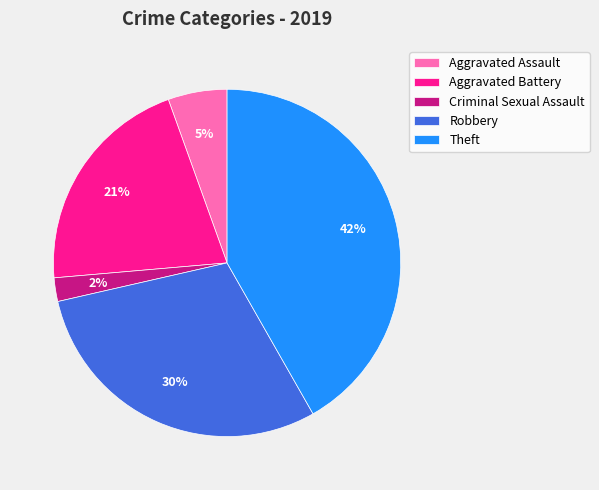

Count the number of slices in the pie.

5